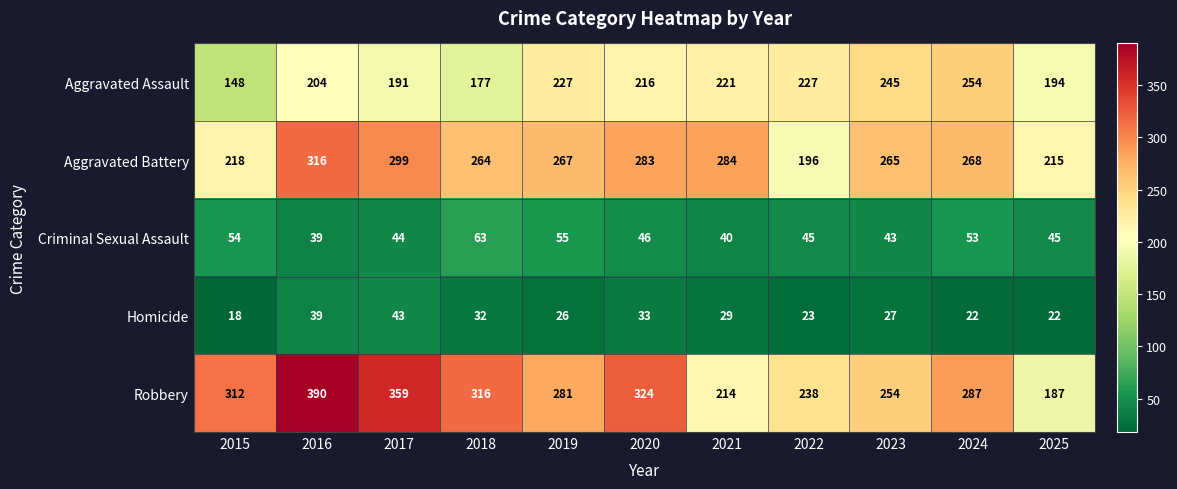

How many categories are shown in the chart?

11